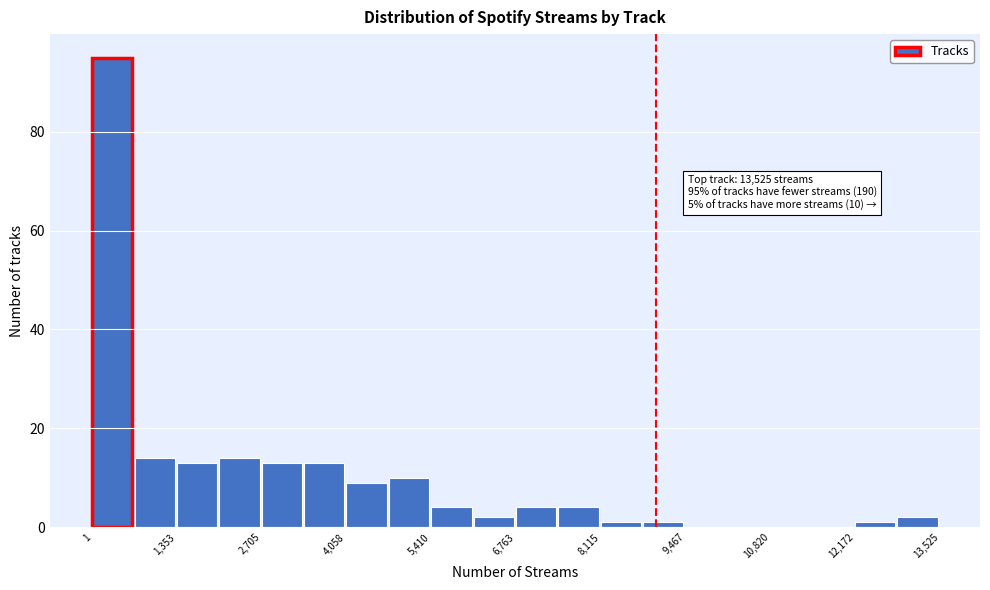

Read against the x-axis, roughly where is the centre of the tallest bar?

400